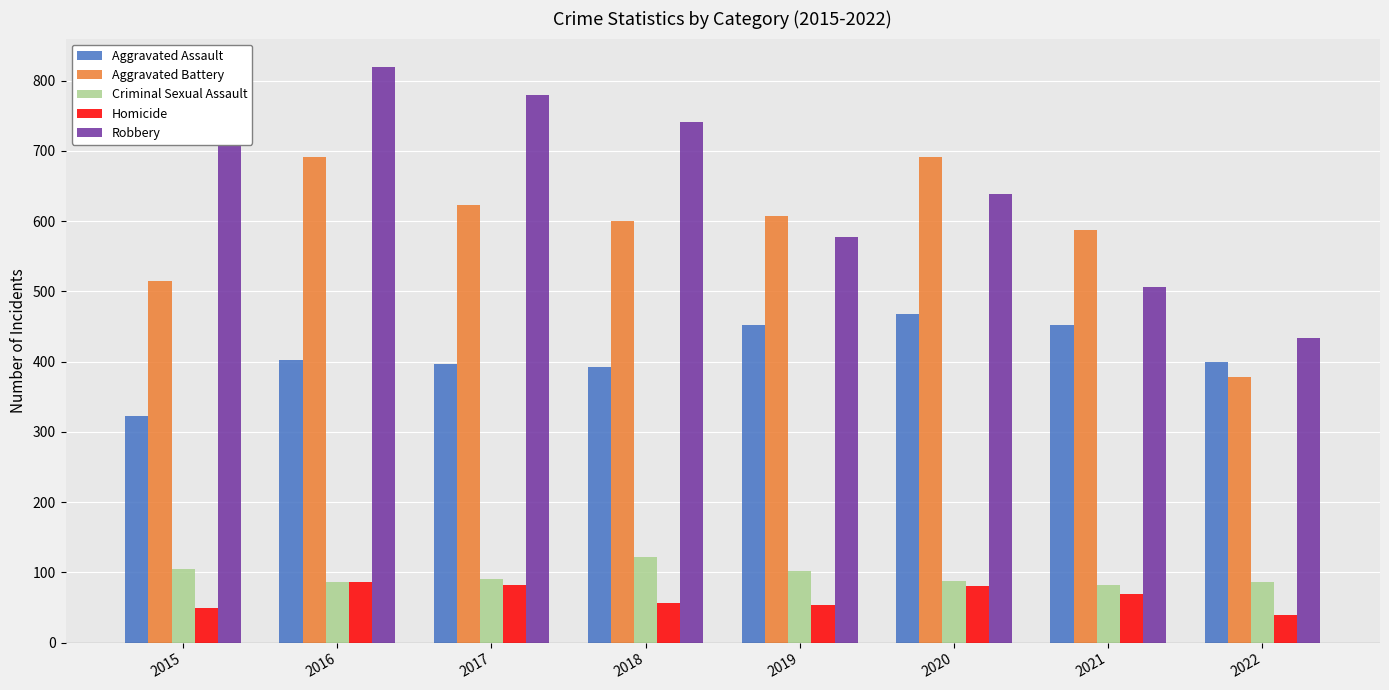

What is the difference between the maximum and minimum values in the Aggravated Assault series?

145